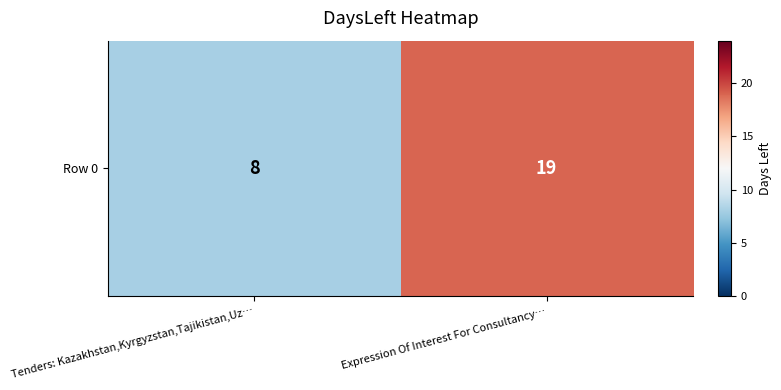

Rank the categories by value from lowest to highest.

Tenders: Kazakhstan,Kyrgyzstan,Tajikistan,Uz…, Expression Of Interest For Consultancy…